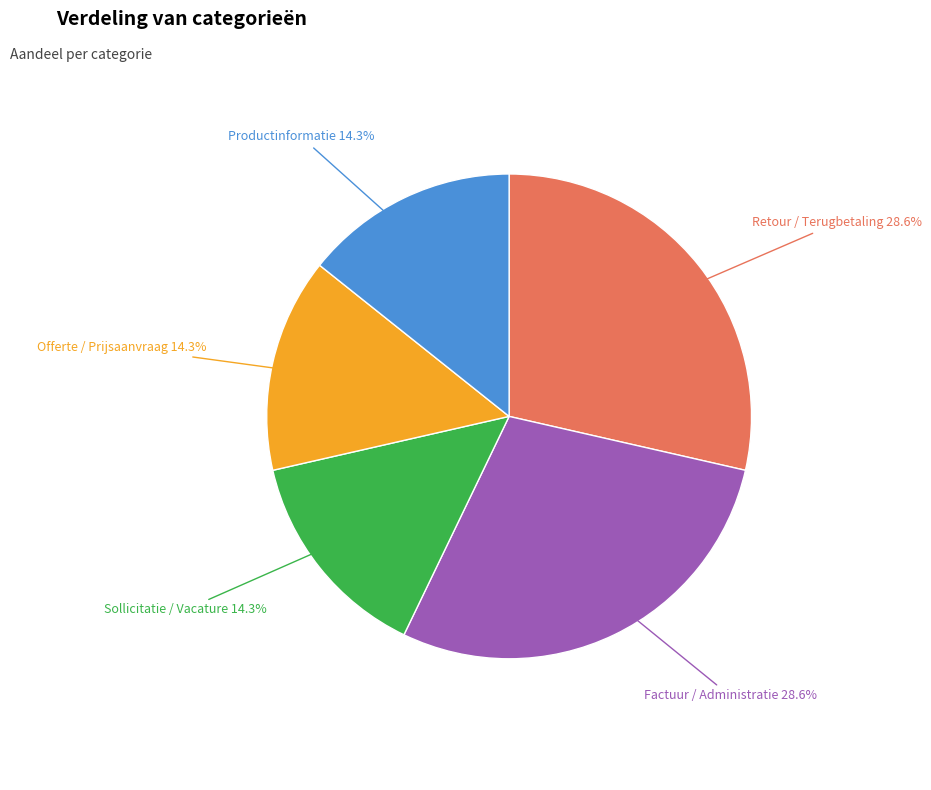

Does any single category account for the majority?

No